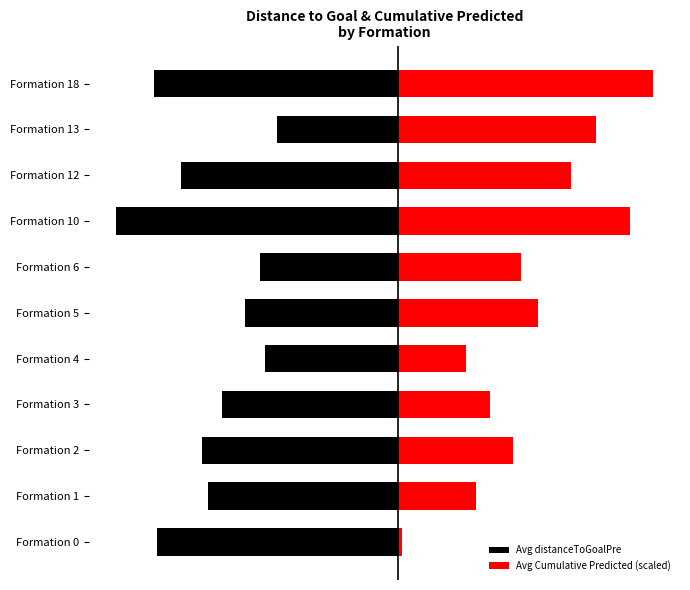

How many values in the Avg distanceToGoalPre series are below -55?

6